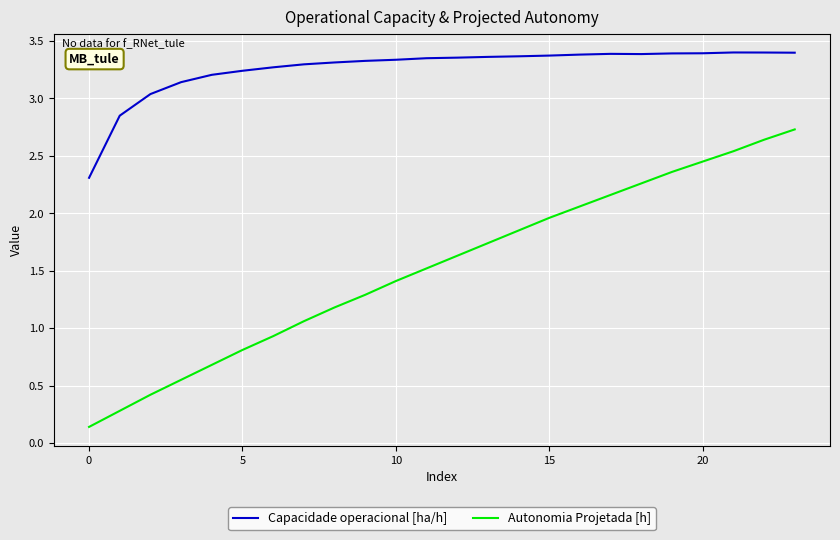

List the series in order of their overall mean, lowest first.

Autonomia Projetada [h], Capacidade operacional [ha/h]